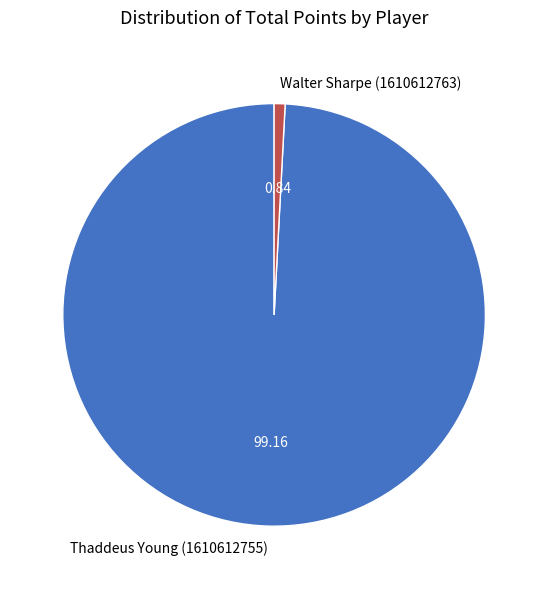

Do Walter Sharpe (1610612763) and Thaddeus Young (1610612755) together represent more than half of the pie?

Yes